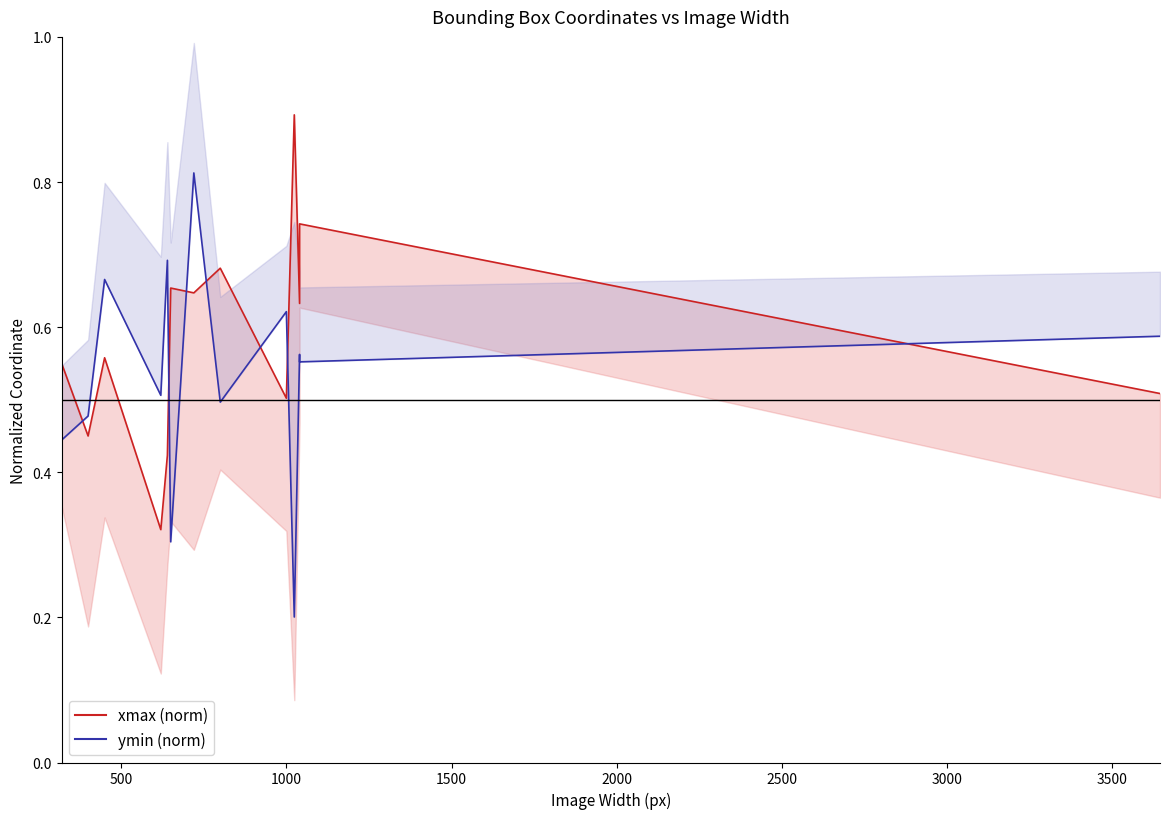

Reading left to right, transcribe all the data shown in this chart.

xmax (norm): 0.6	0.5	0.6	0.3	0.4	0.7	0.6	0.7	0.5	0.9	0.6	0.7	0.5
ymin (norm): 0.4	0.5	0.7	0.5	0.7	0.3	0.8	0.5	0.6	0.2	0.6	0.6	0.6